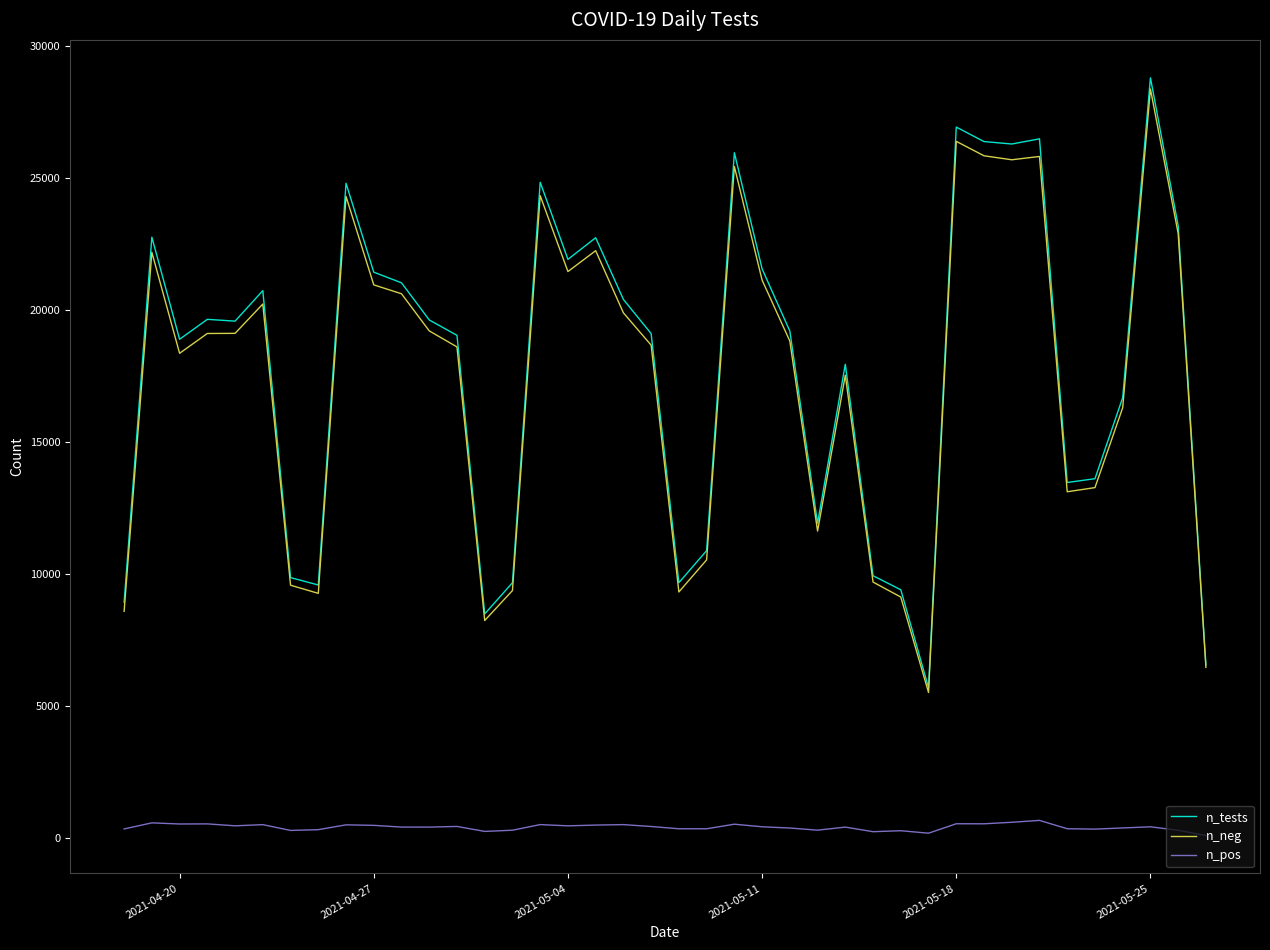

True or false: n_pos and n_neg cross at least once.

False